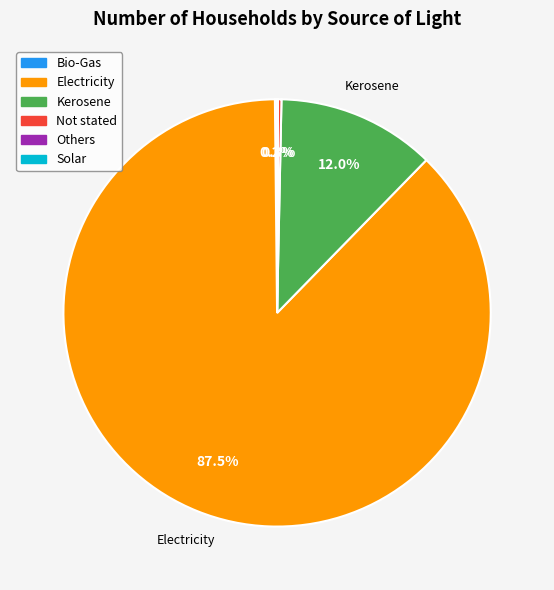

Does any single category account for the majority?

Yes